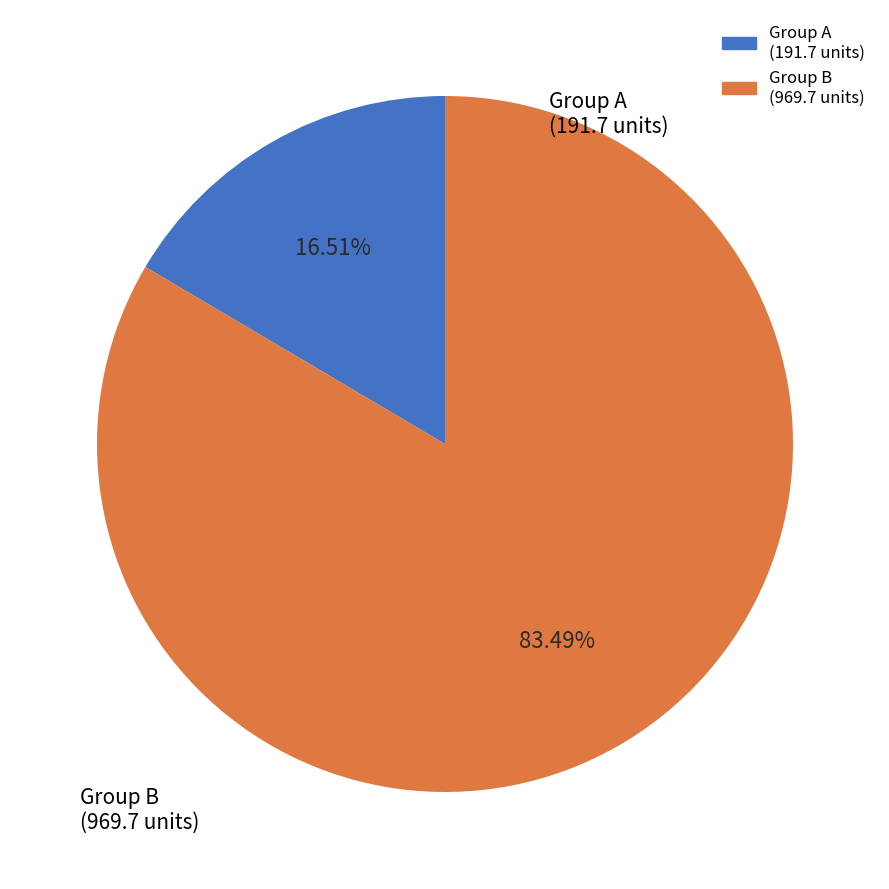

Is there a majority slice in this chart?

Yes